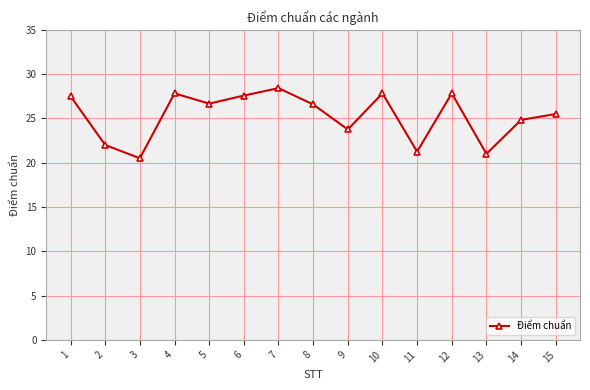

What is the difference between the maximum and minimum values?

7.9